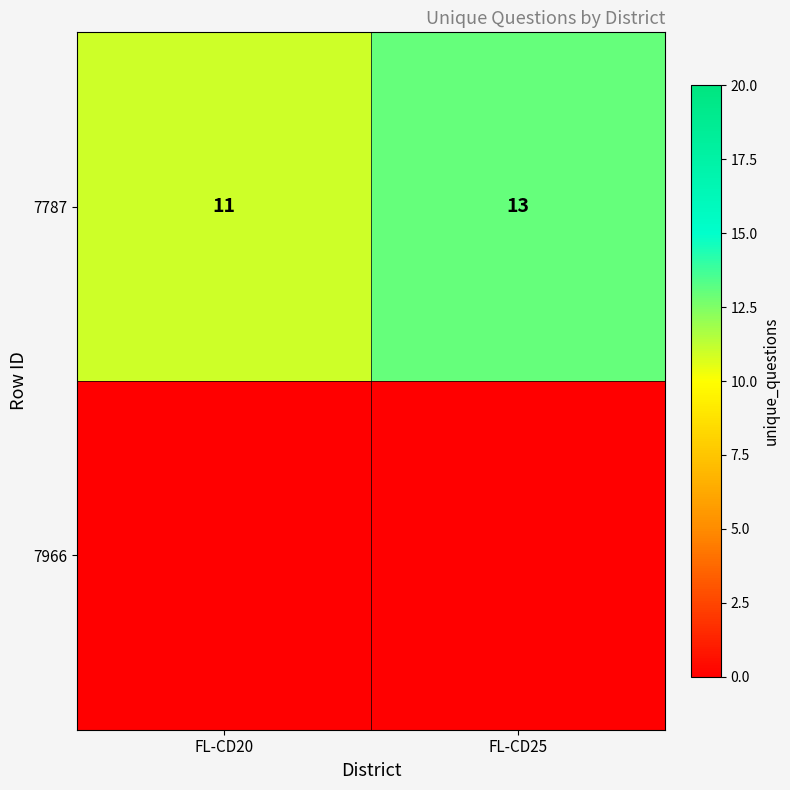

Where is the data nearest to the value 12?

FL-CD20